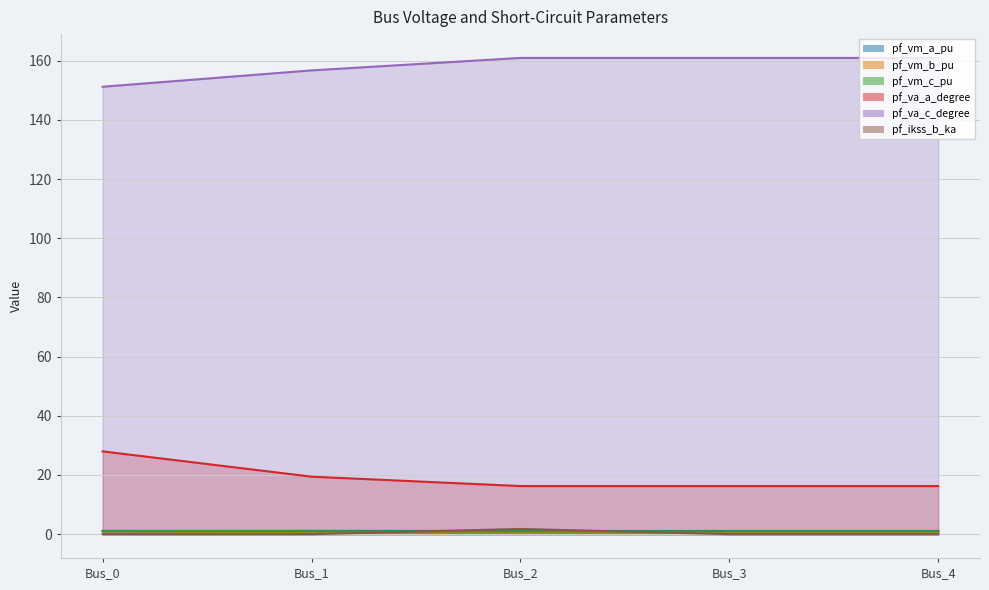

Reading left to right, extract all data points from this chart.

pf_vm_a_pu: Bus_0=1.1	Bus_1=1.1	Bus_2=1.1	Bus_3=1.1	Bus_4=1.1
pf_vm_b_pu: Bus_0=1.0	Bus_1=0.8	Bus_2=0.6	Bus_3=0.6	Bus_4=0.6
pf_vm_c_pu: Bus_0=1.1	Bus_1=0.9	Bus_2=0.9	Bus_3=0.9	Bus_4=0.9
pf_va_a_degree: Bus_0=28.0	Bus_1=19.4	Bus_2=16.3	Bus_3=16.3	Bus_4=16.3
pf_va_c_degree: Bus_0=151.2	Bus_1=156.7	Bus_2=161.0	Bus_3=161.0	Bus_4=161.0
pf_ikss_b_ka: Bus_0=0.0	Bus_1=0.0	Bus_2=1.8	Bus_3=0.0	Bus_4=0.0